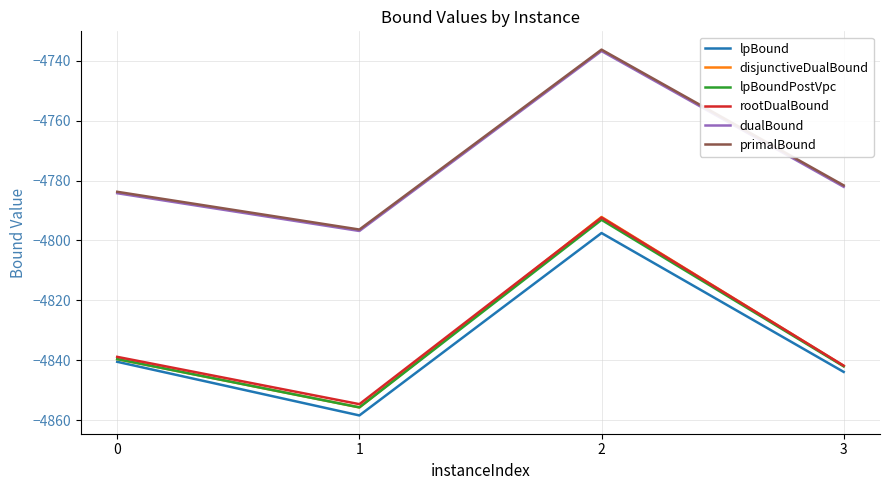

What is the total value across all series at 2?

-28648.0